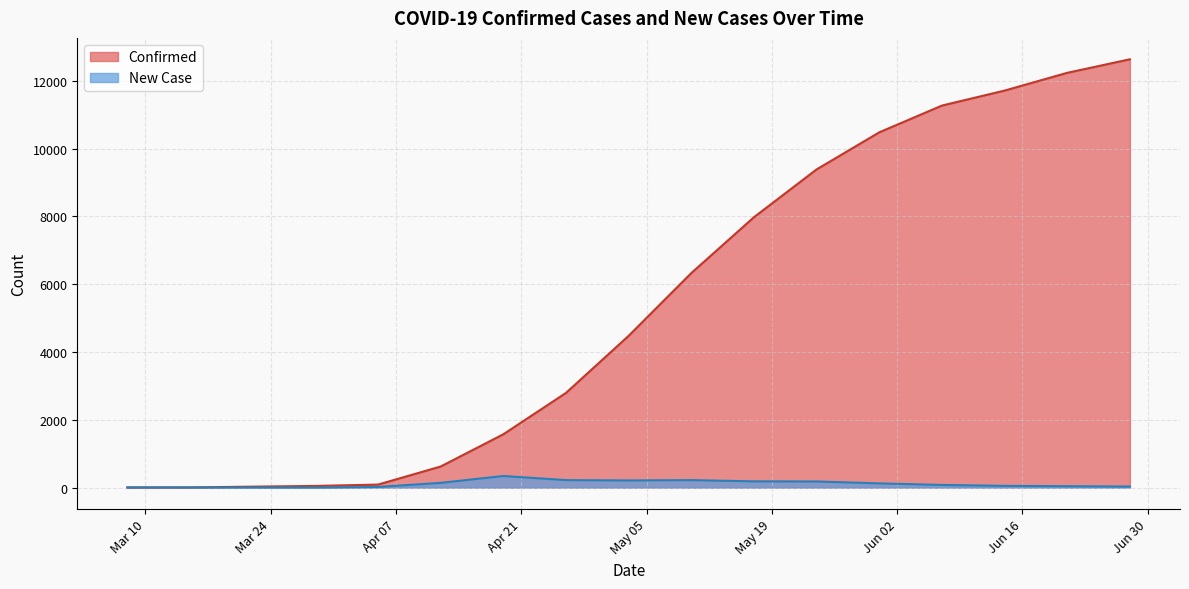

How many values in the New Case series exceed 78?

8